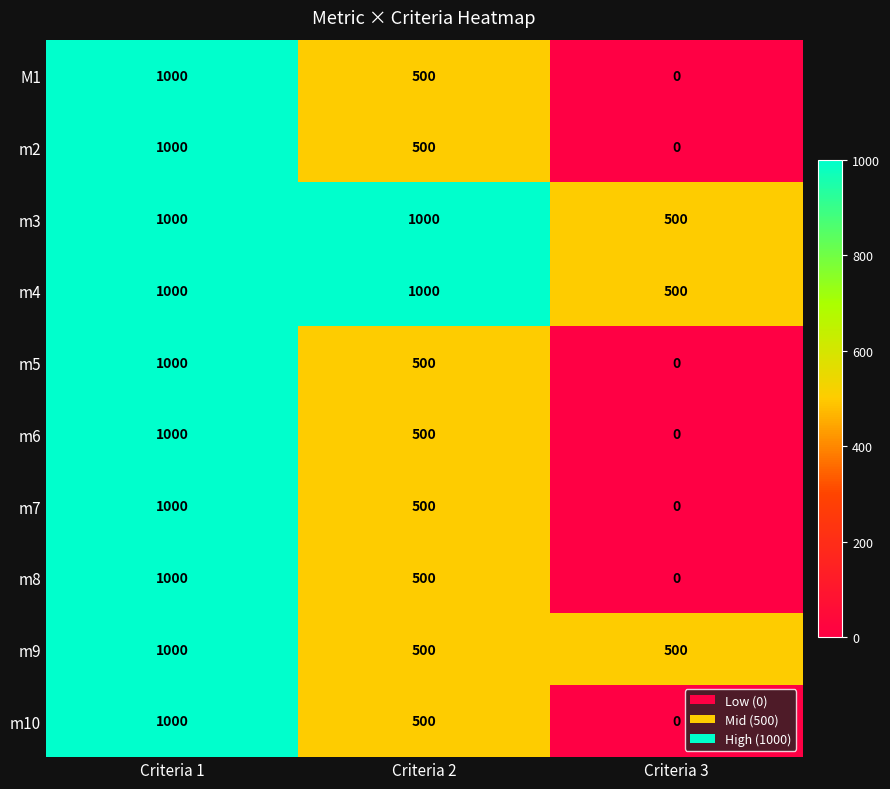

What is the highest value of the m5 series?

1000